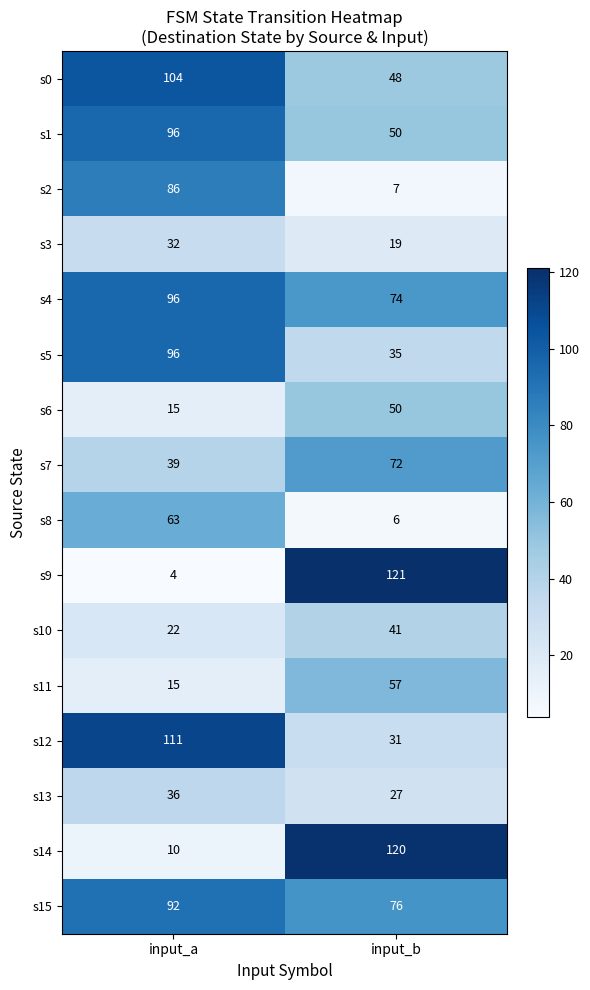

Is it true that s1 equals 51 at input_a?

False